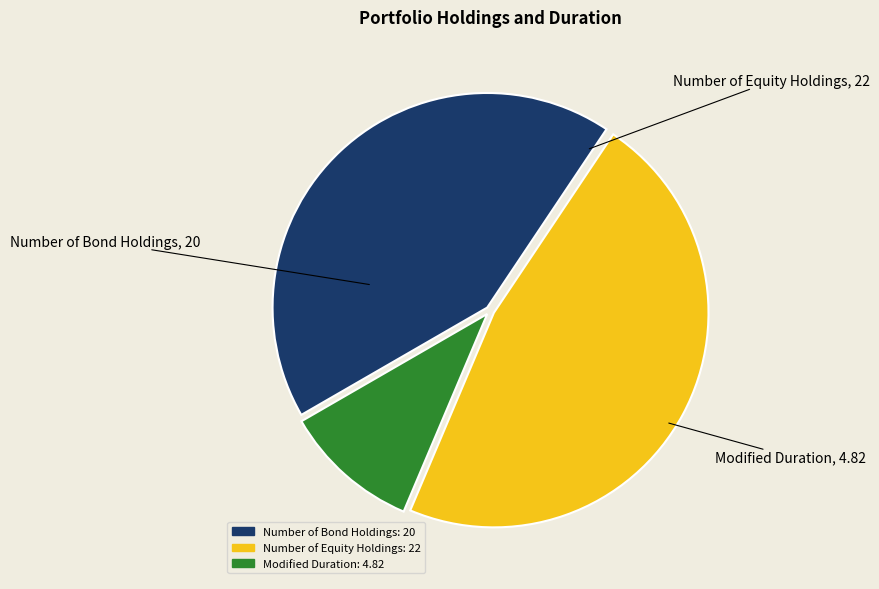

Which slice is the largest?

Number of Equity Holdings